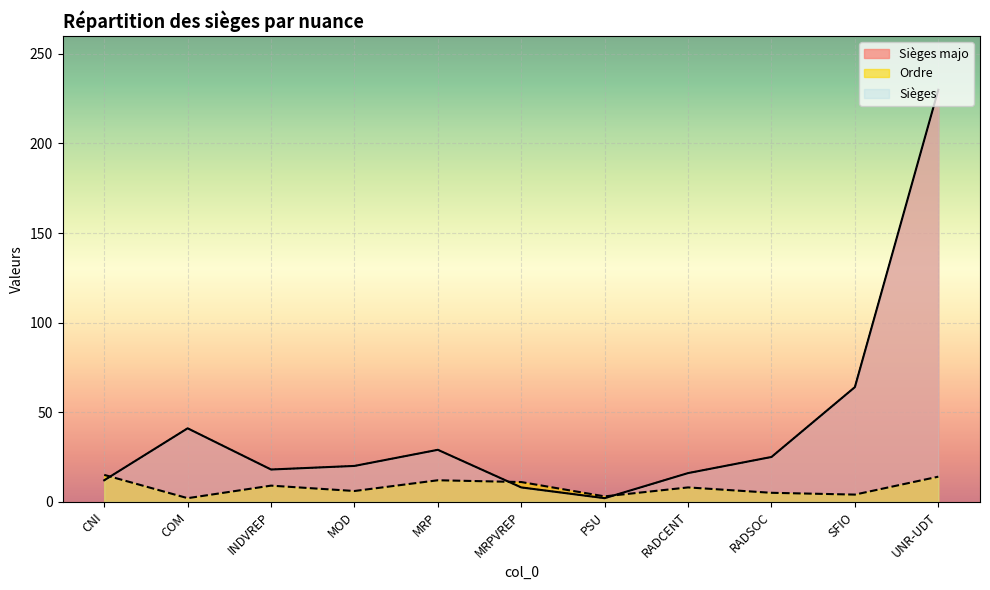

Between UNR-UDT and PSU, which series saw the biggest shift?

Sièges majo